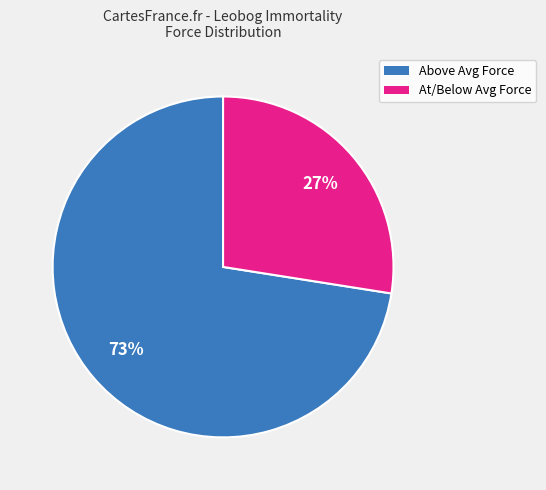

To the nearest percent, what is the average slice percentage?

50%